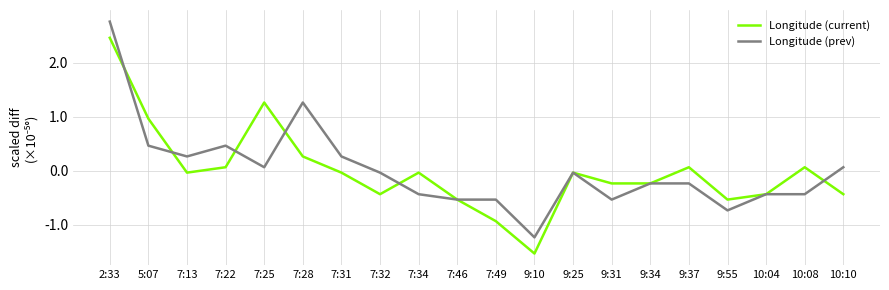

What is the approximate value of Longitude (prev) at 10:04?

-0.4